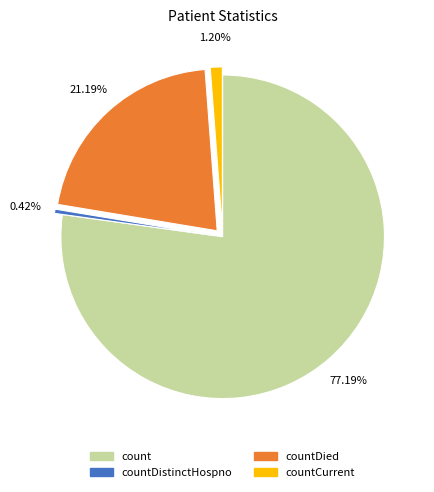

How many segments does this pie chart have?

4